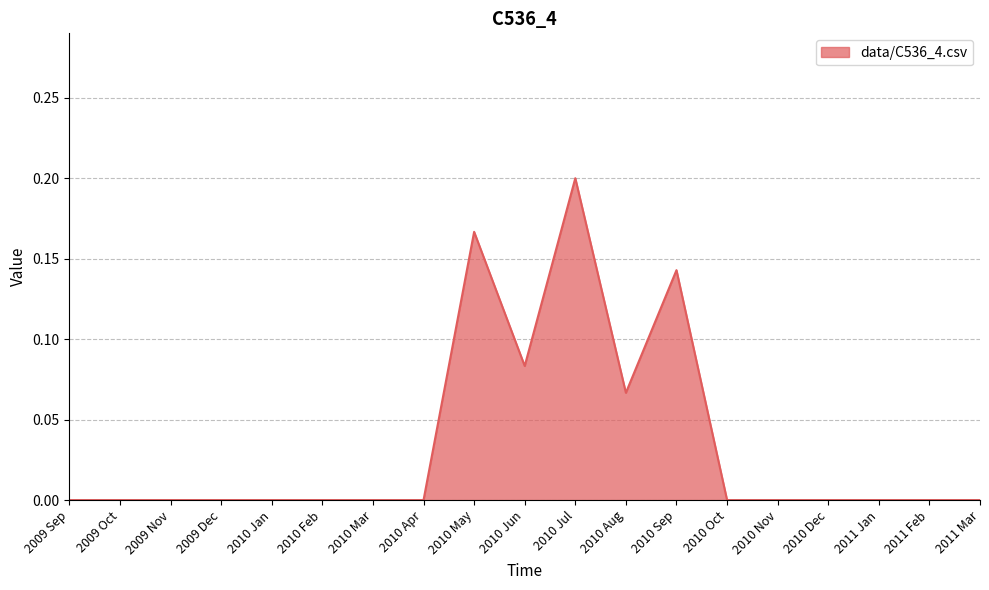

How many lines are shown in the chart?

1